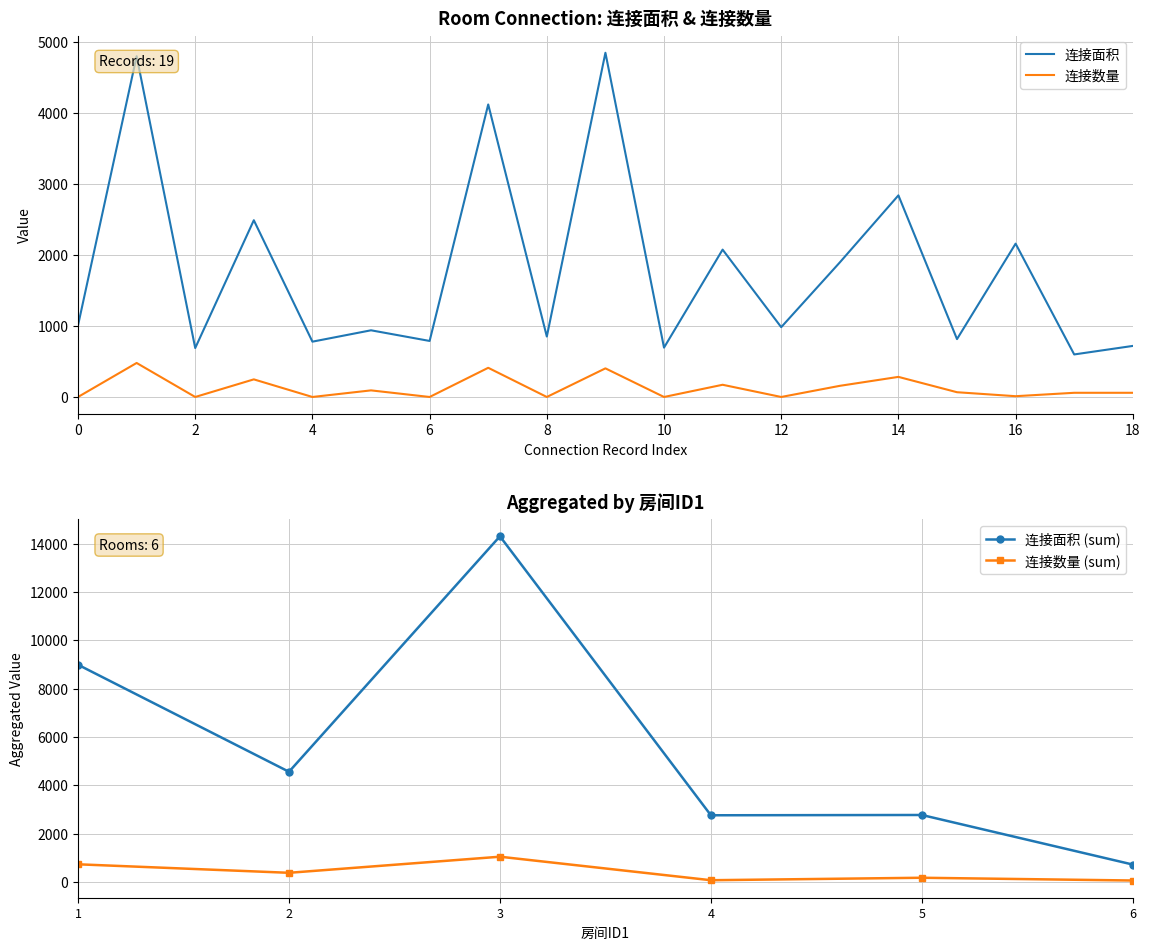

Does the chart have visible grid lines?

Yes